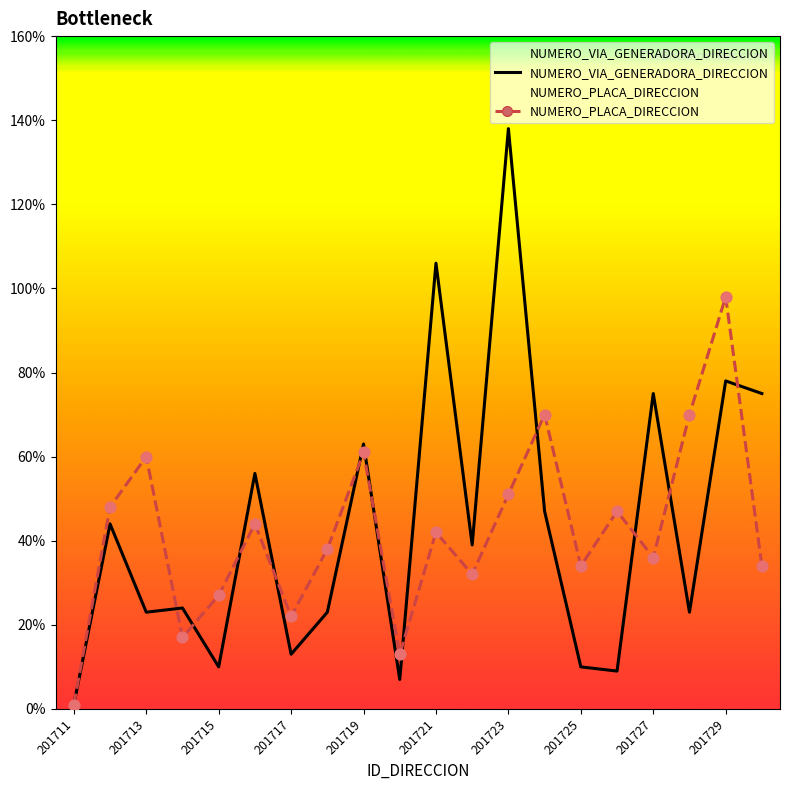

Which series has the widest spread of Y values?

NUMERO_VIA_GENERADORA_DIRECCION